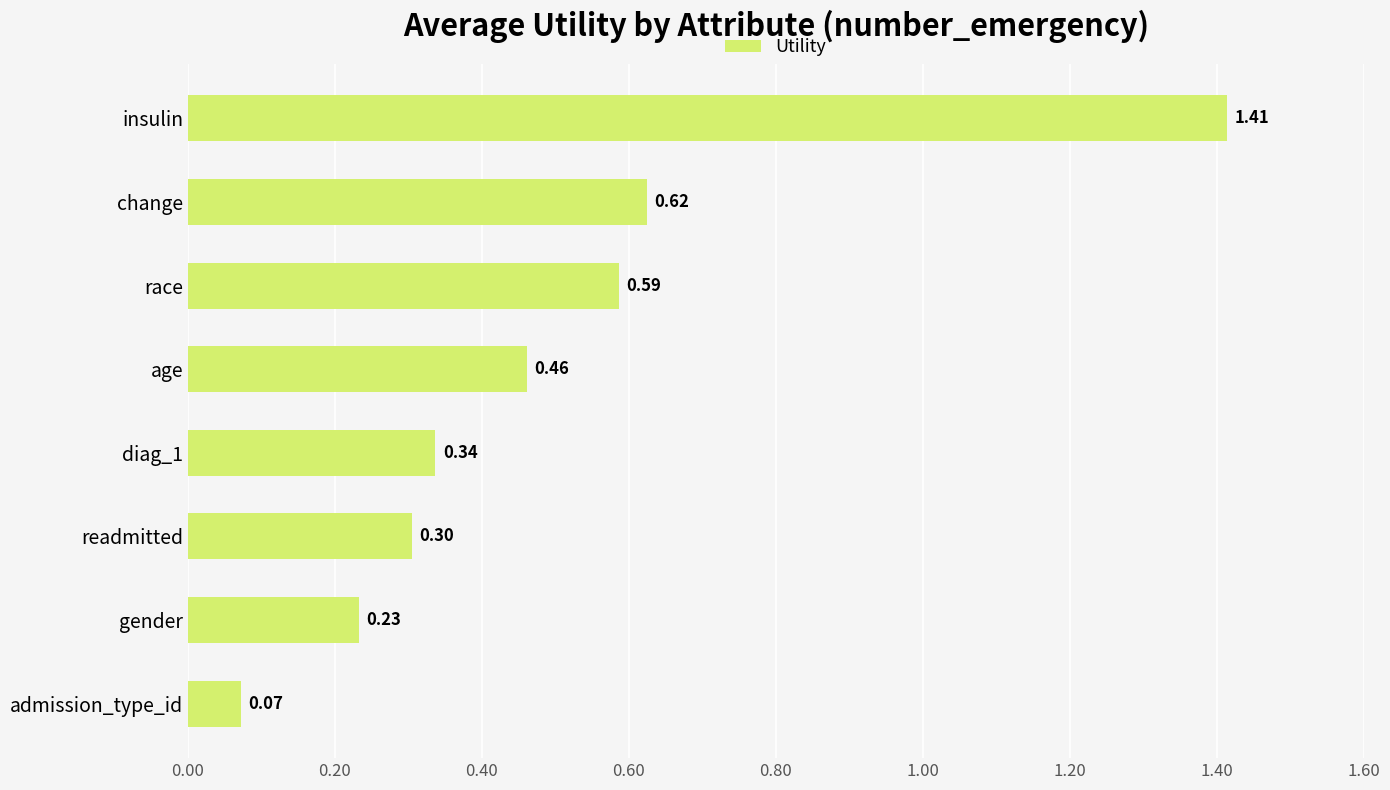

What is the label of the 2nd bar from the top?

change